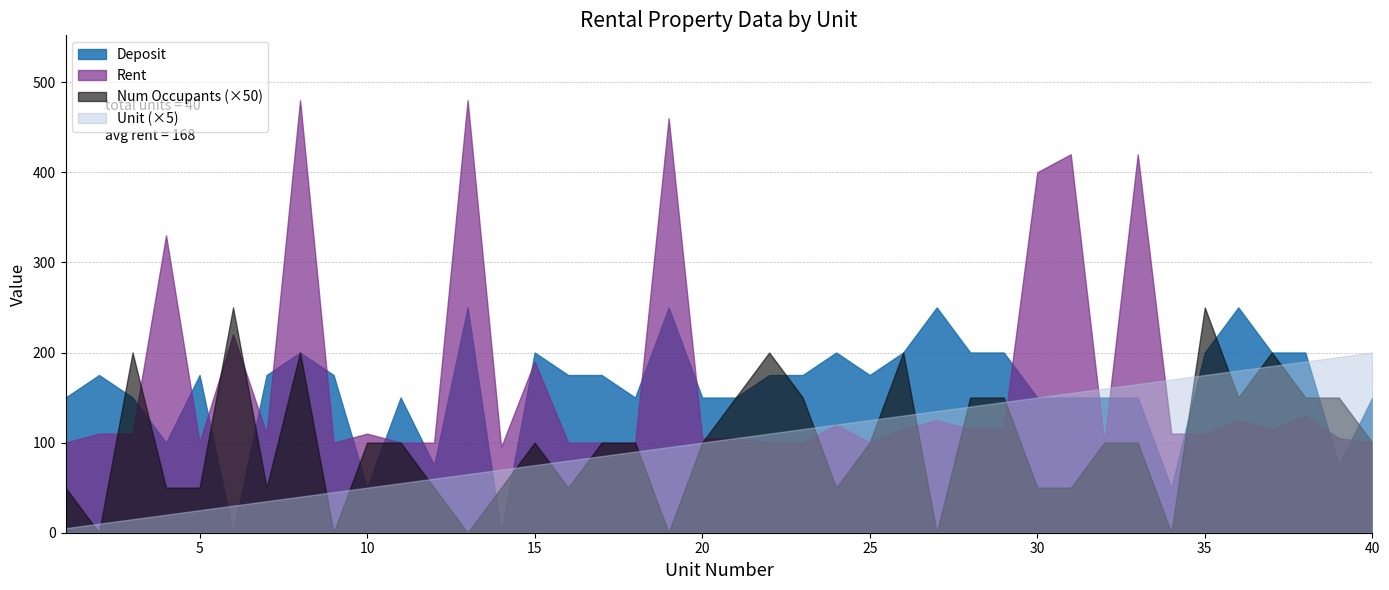

Which series has the widest spread of values?

Rent